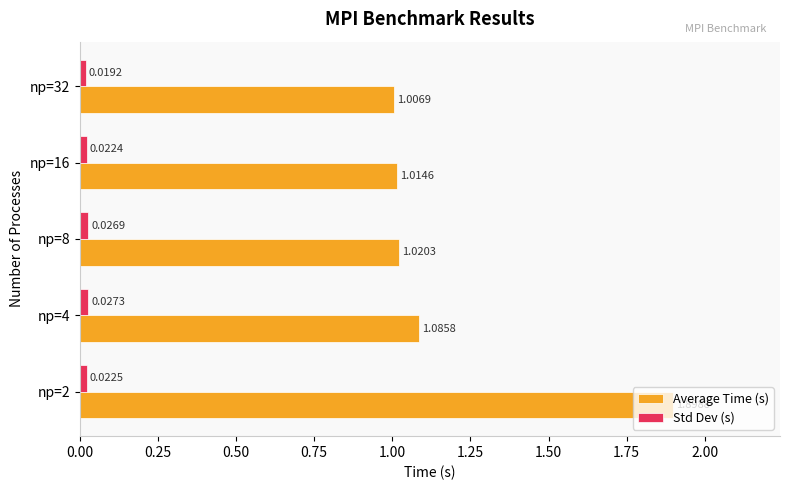

What is the greatest value displayed?

1.9